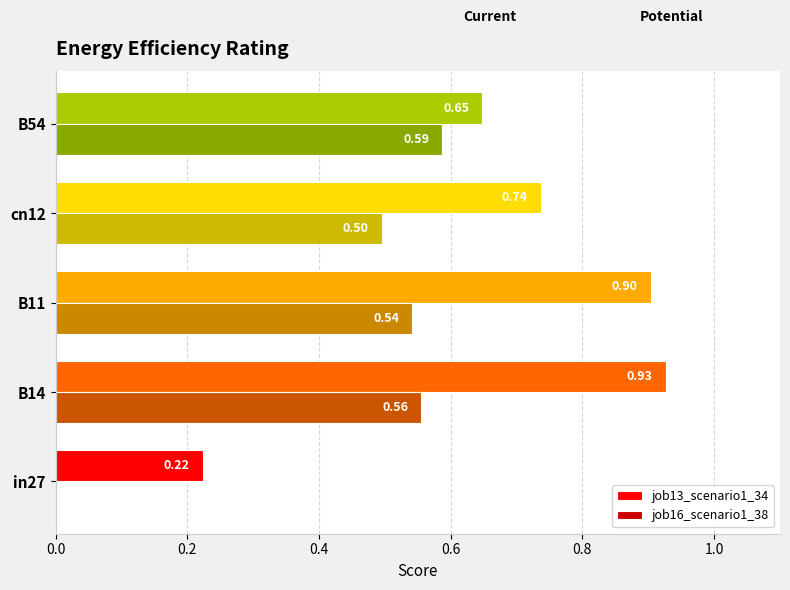

Which series changed the most between B11 and B54?

job13_scenario1_34